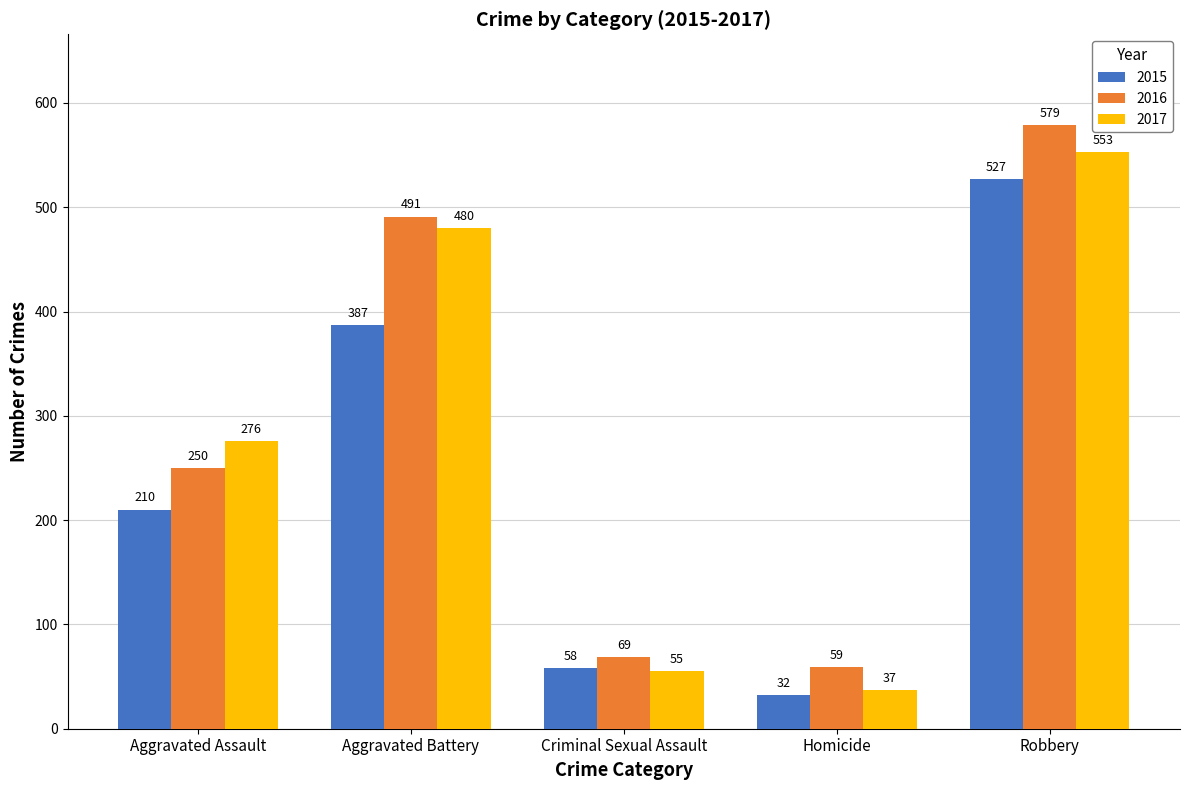

What is the maximum value shown in the chart?

579